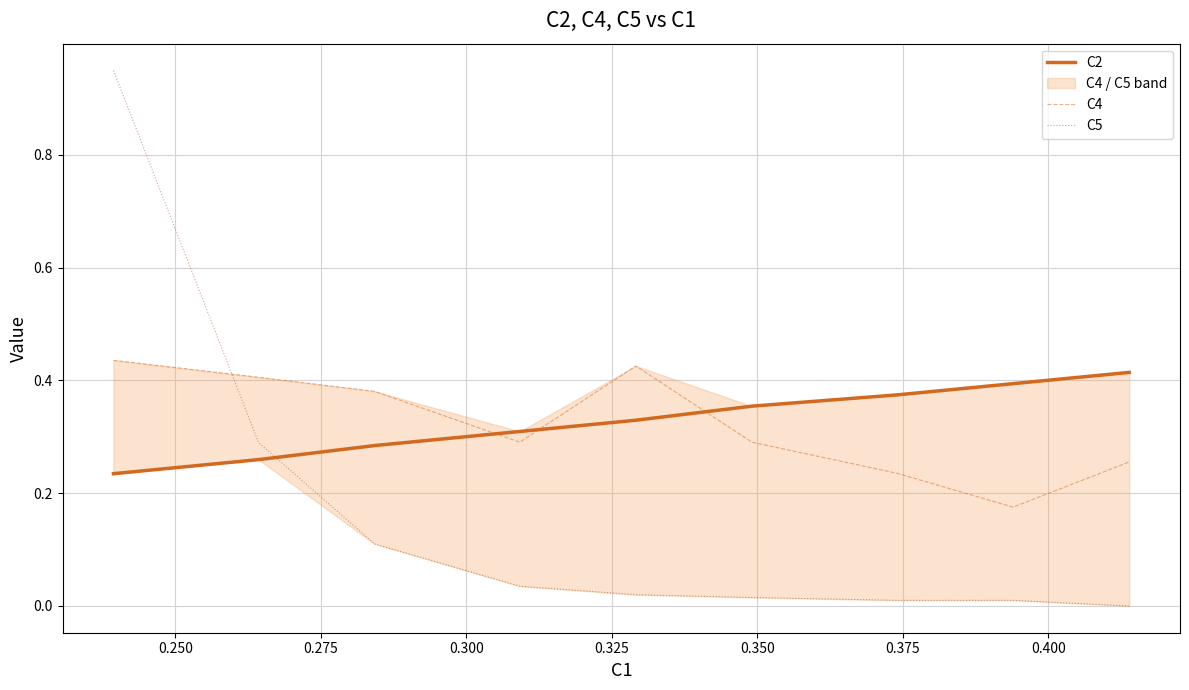

True or false: C2 has more than 0 interior local peaks.

False